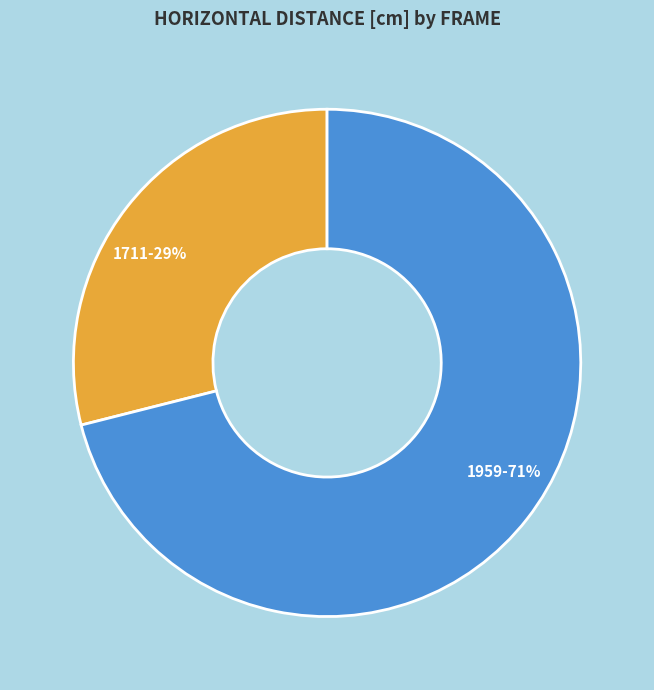

To the nearest percent, what percentage of the pie is 1959?

71%